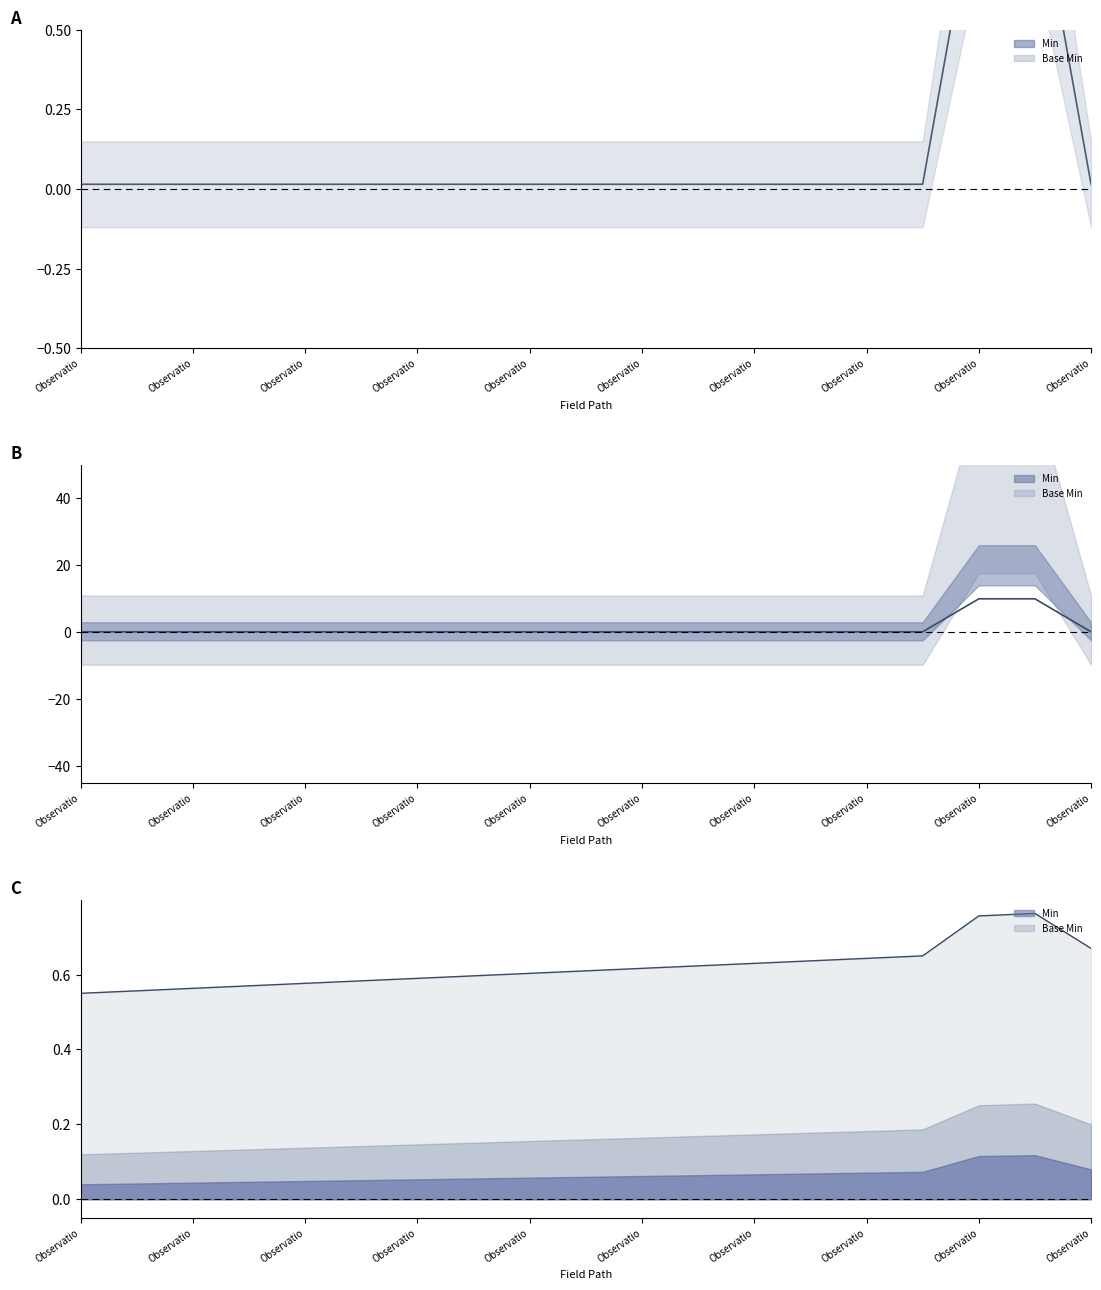

What is the difference between the maximum and minimum values in the Min (center) series?

9.8